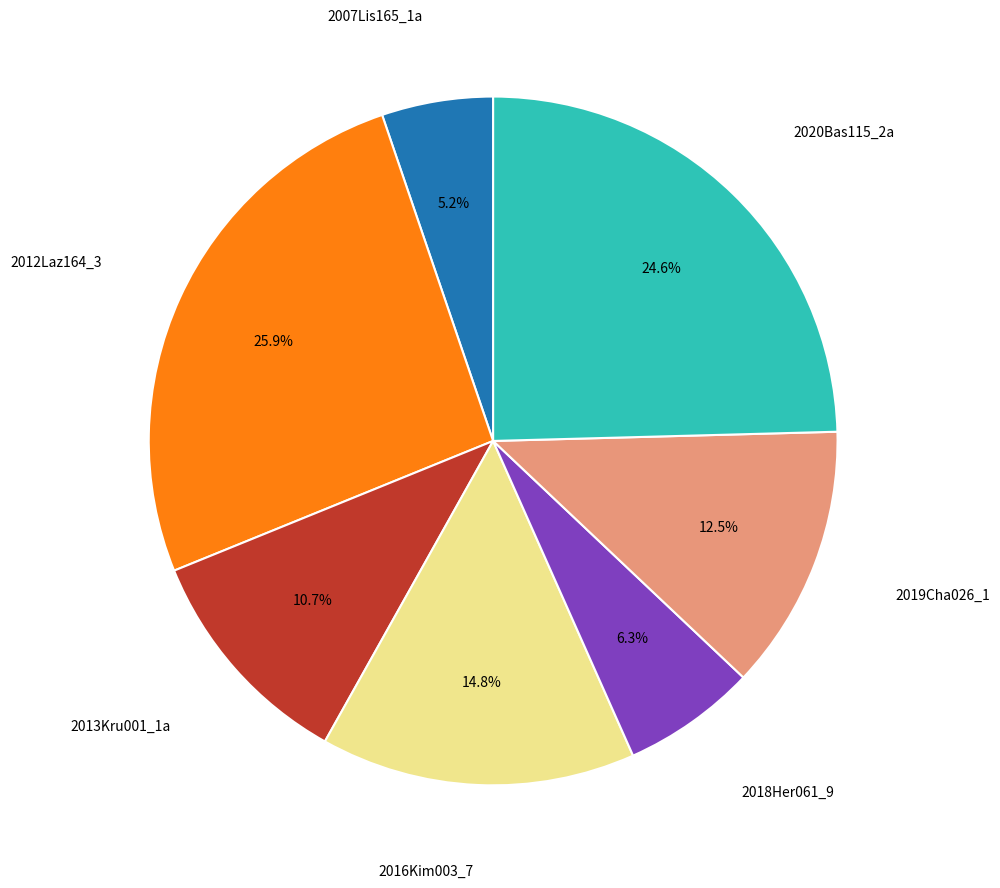

Is there any slice that represents more than half of the pie?

No